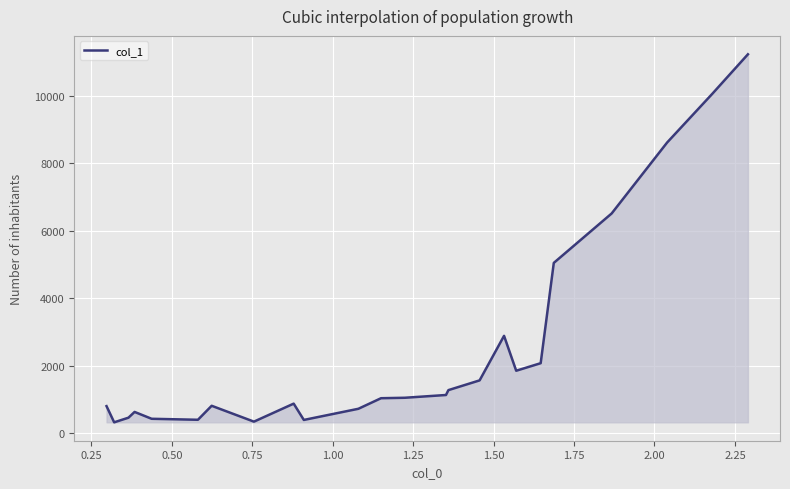

What is the maximum value shown in the chart?

11240.3